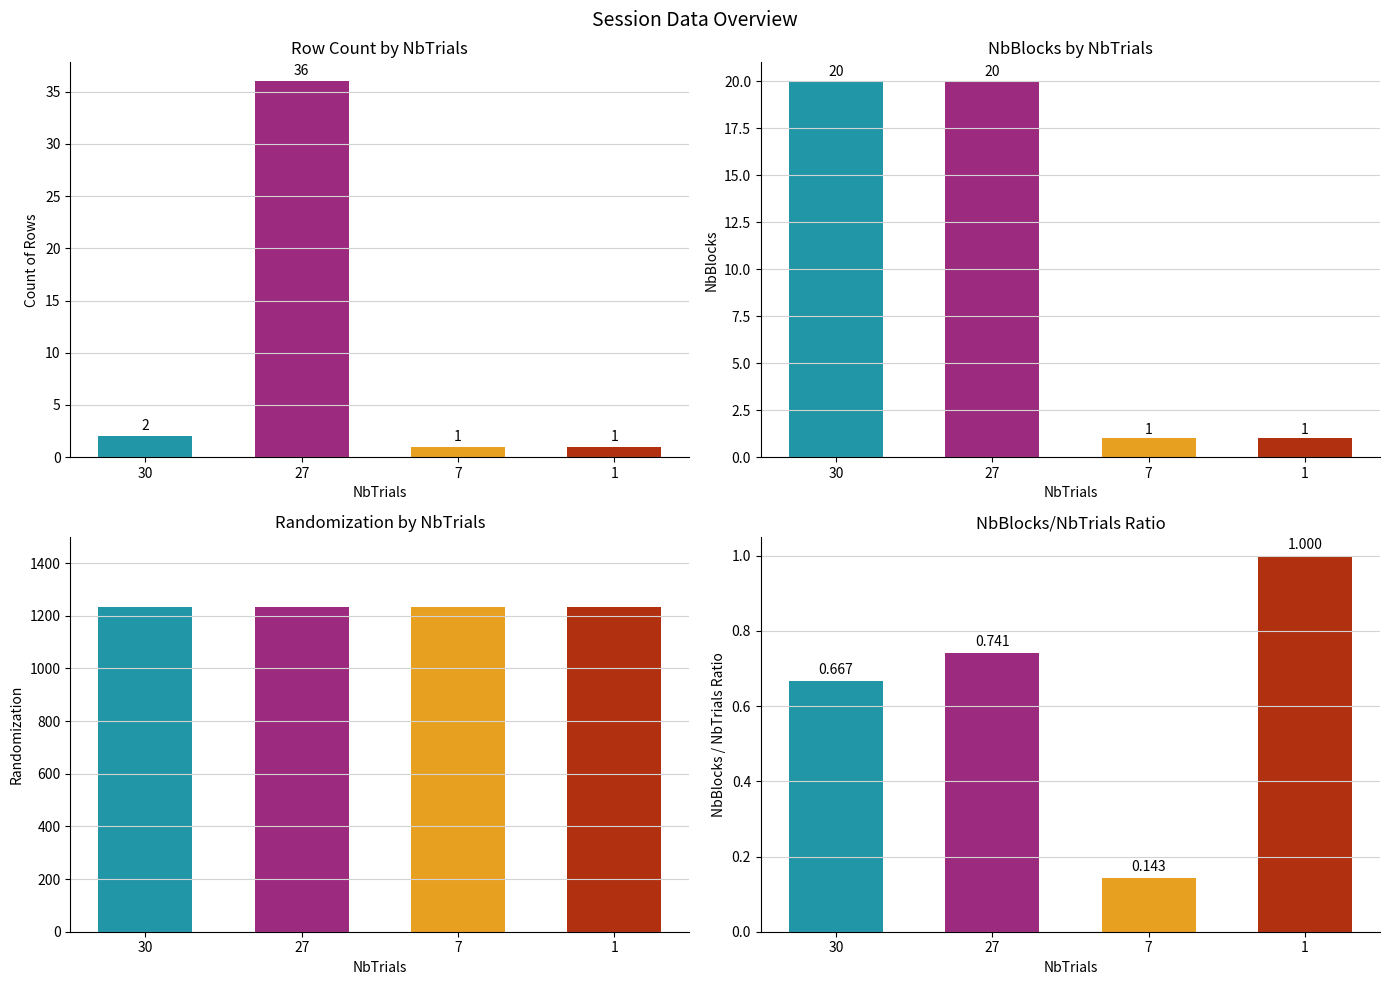

Which category has the lowest value in the Randomization series?

30